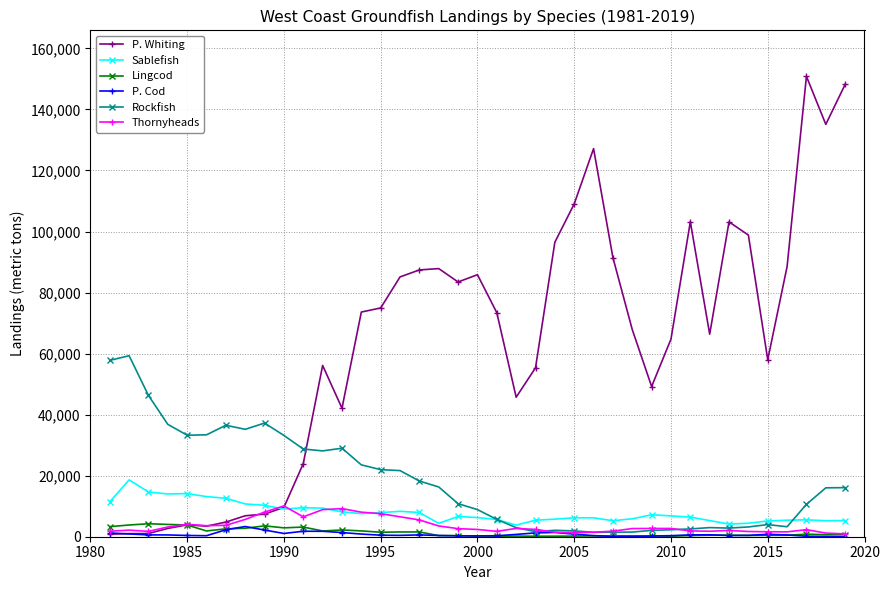

How many values in the P. Cod series are below 585?

19